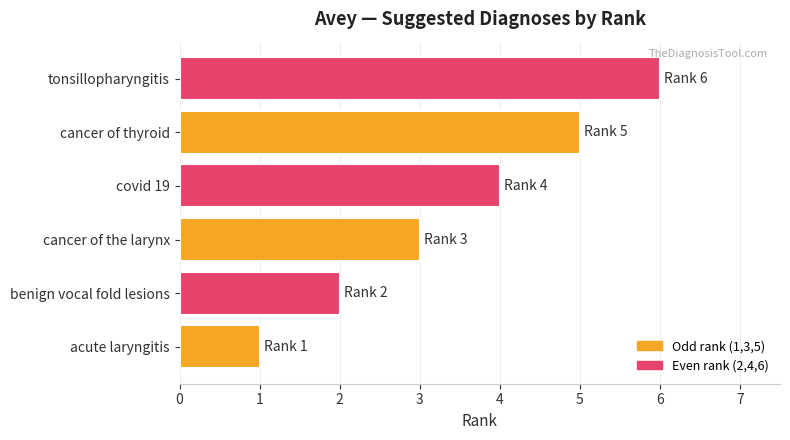

Which category has the highest value across all series?

tonsillopharyngitis